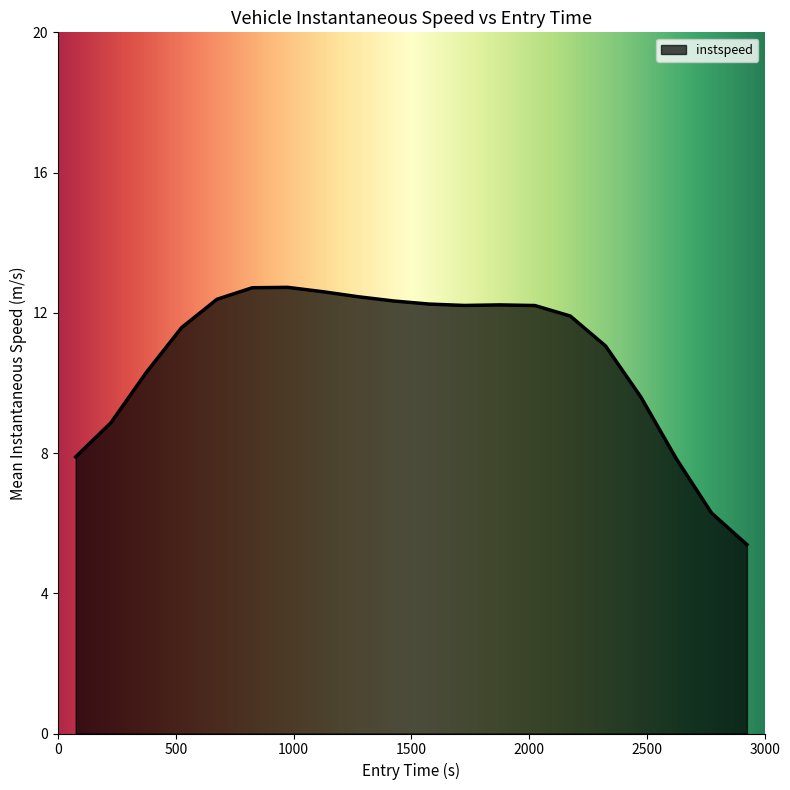

What is the greatest value displayed?

12.7